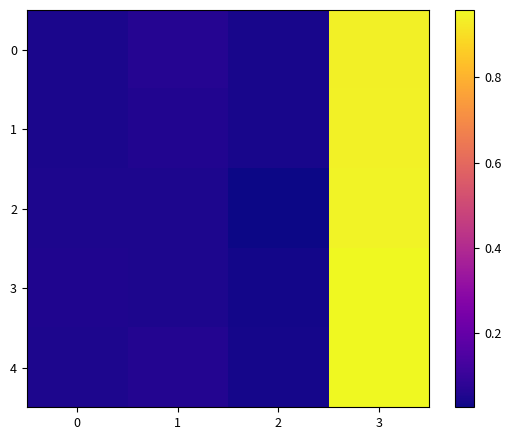

Which series has the largest total across all categories?

4